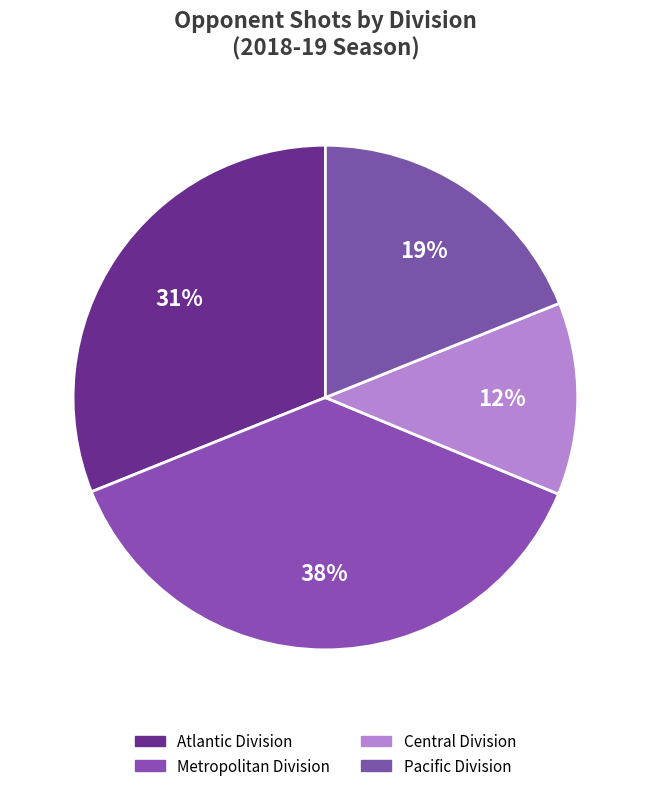

What is the smallest slice in the pie chart?

Central Division